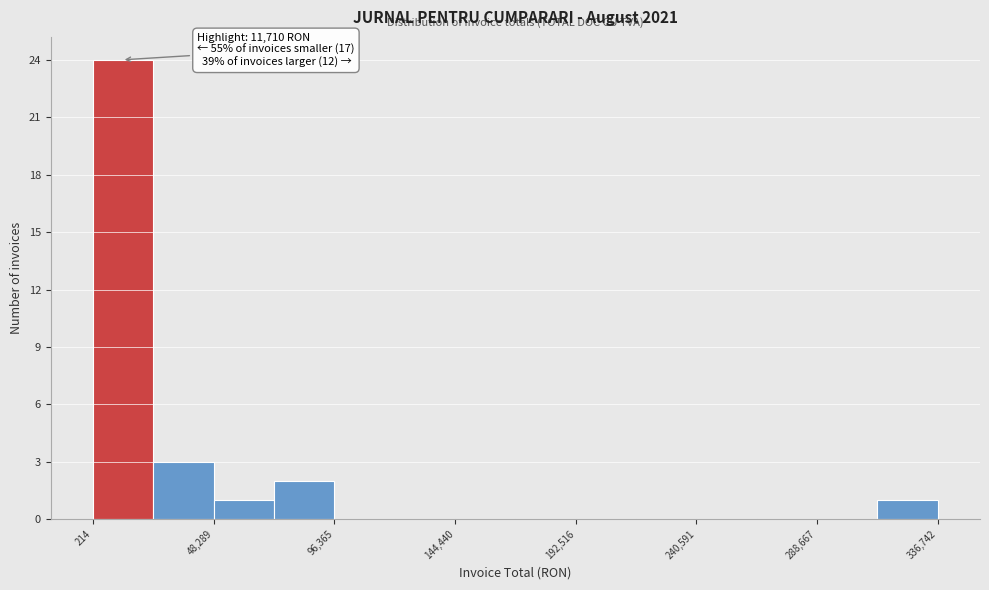

Which range on the x-axis has the tallest bar?

0 to 25000